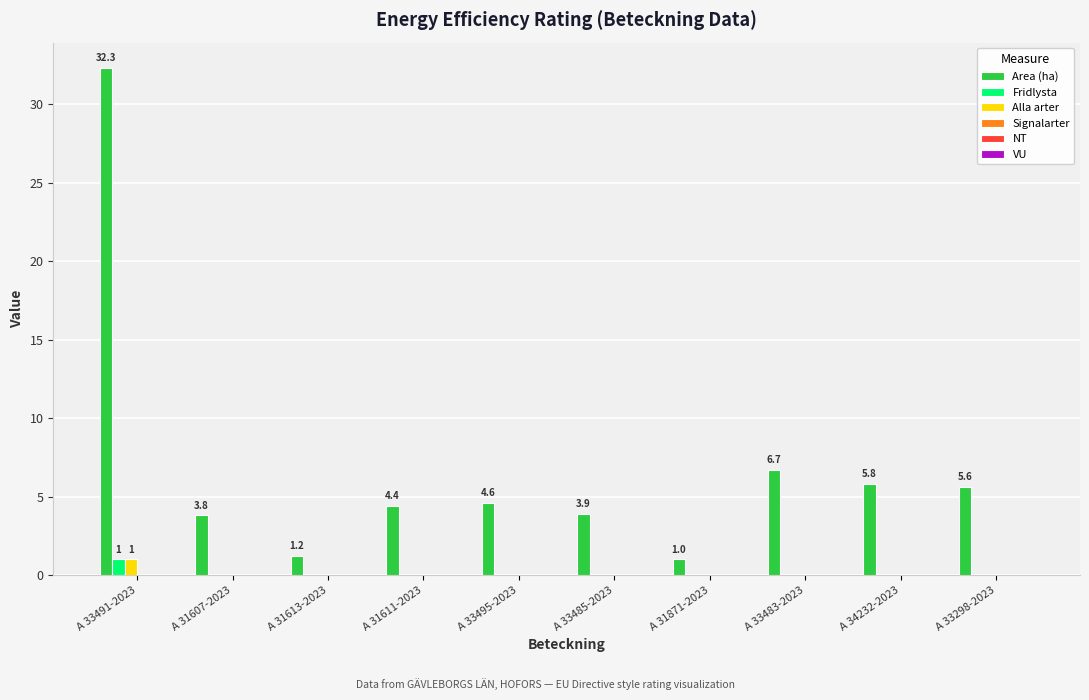

What is the total value across all series at A 33483-2023?

6.7